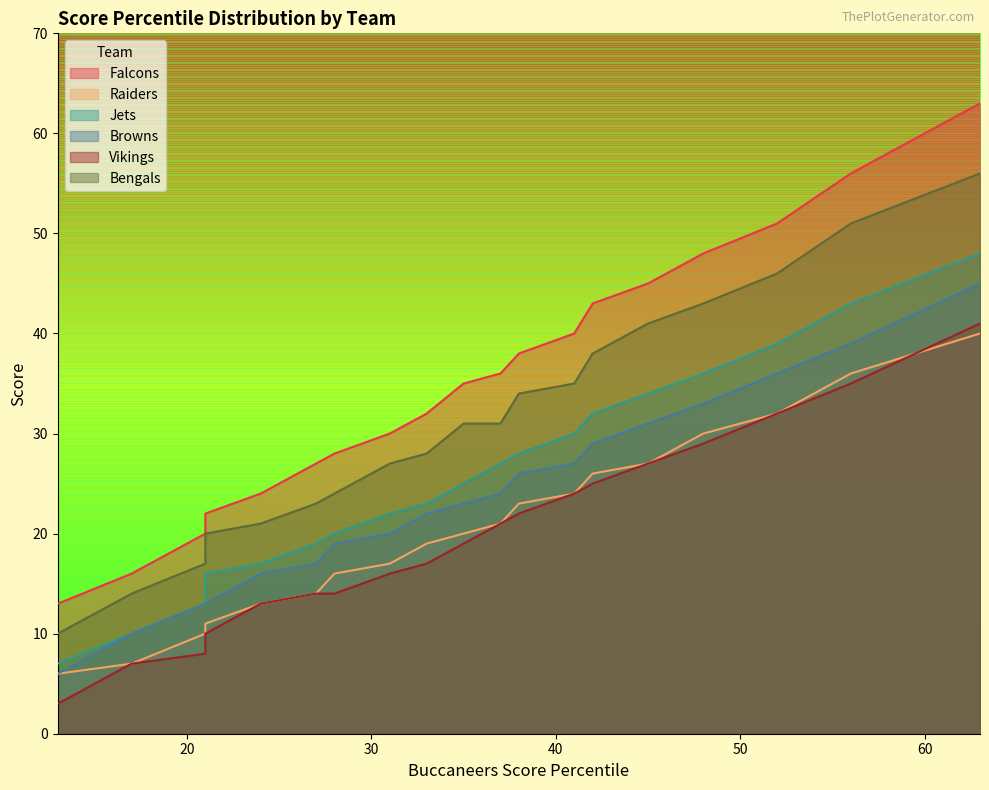

True or false: Vikings has a value of 35 at 90th.

True